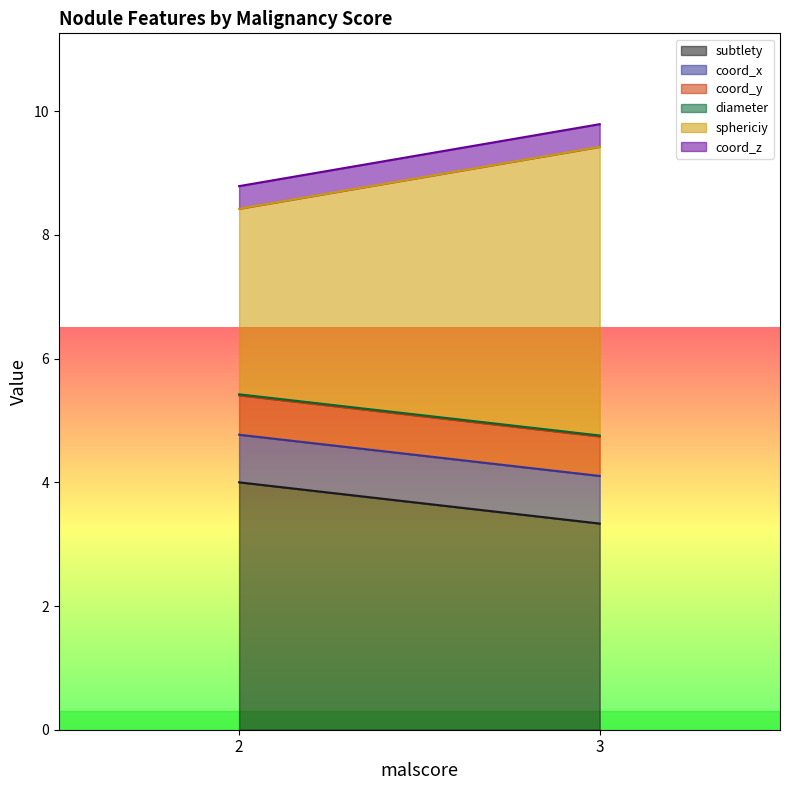

The value of subtlety at 3 is 1.9. True or false?

False